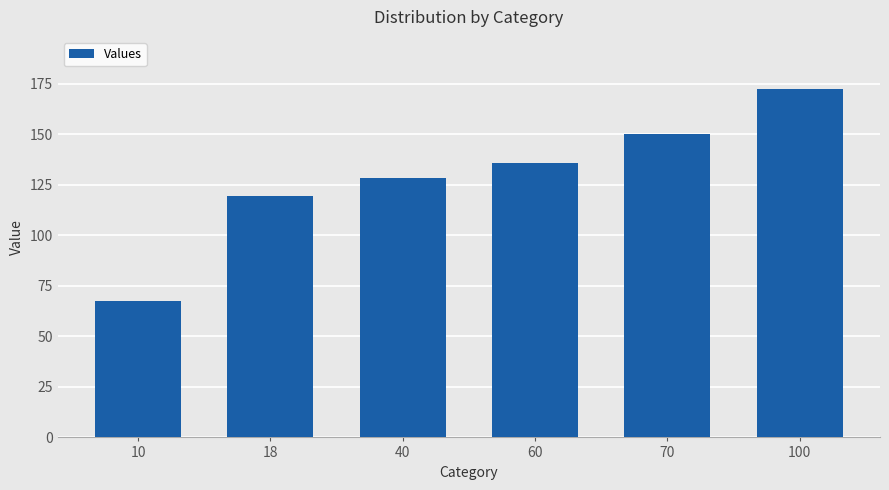

What is the sum of all values?

773.8